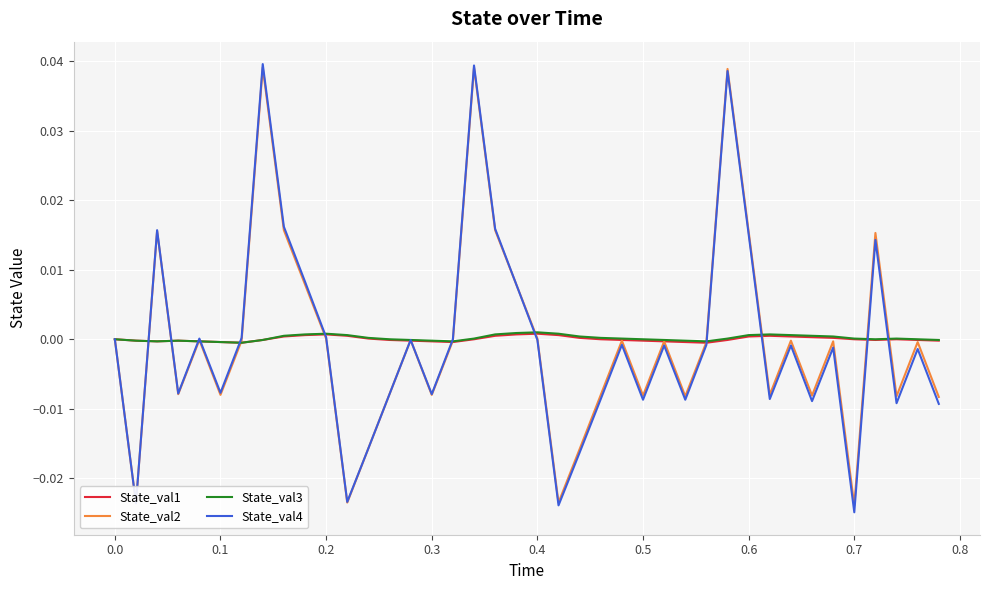

Which series has the widest spread of values?

State_val4